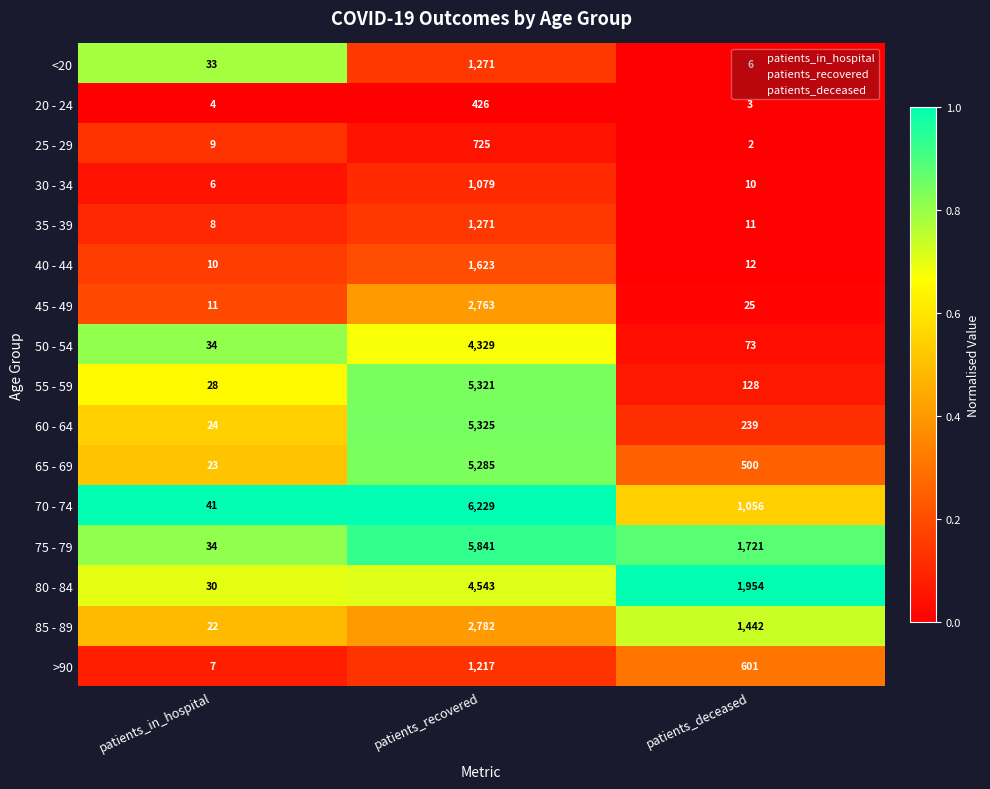

Which series has the largest range (max minus min)?

70 - 74